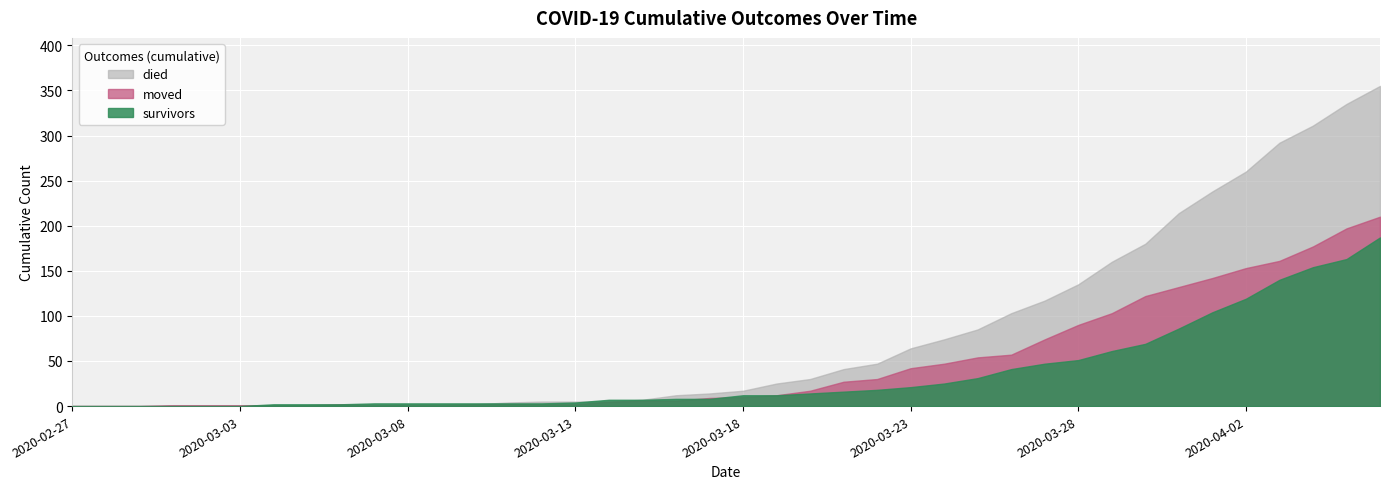

What is the total value across all series at 2020-03-07?

4